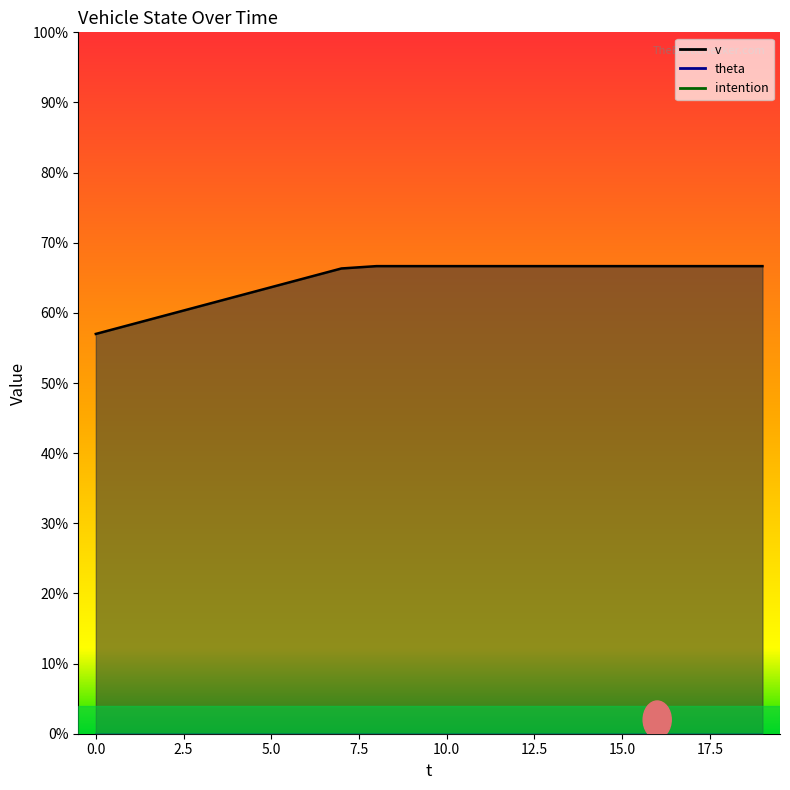

True or false: intention and theta intersect in this chart.

False